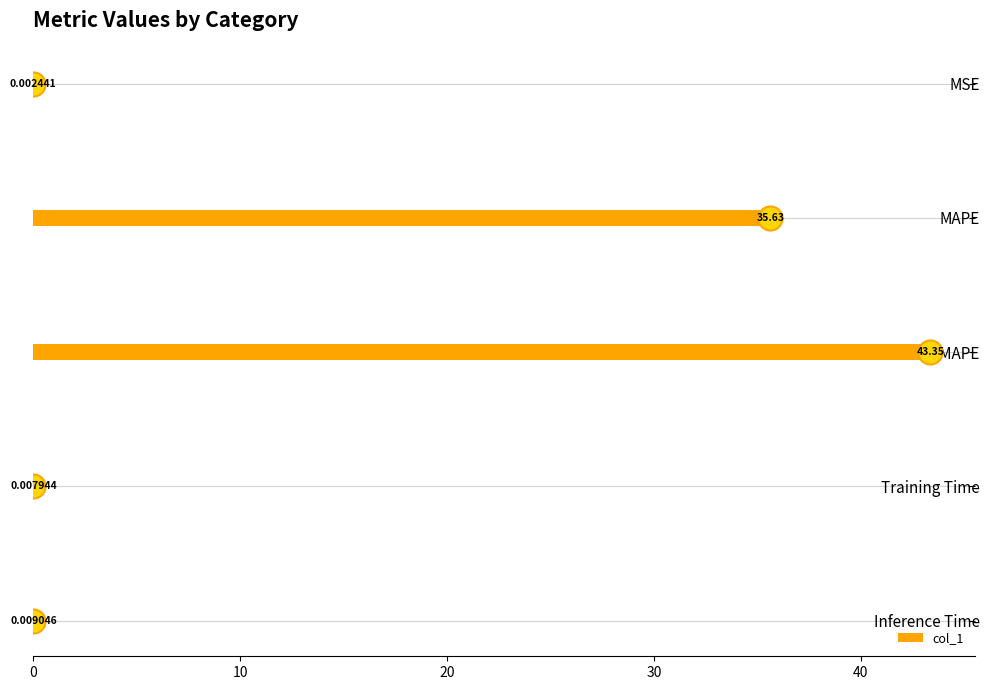

Where is col_1 nearest to the value 21?

MAPE